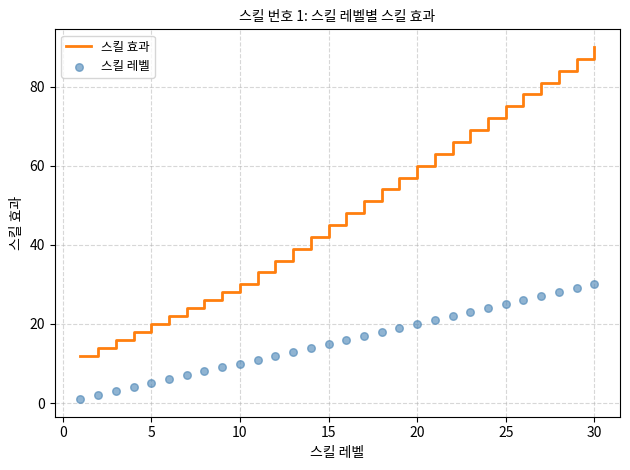

The value of 스킬 효과 at 15 is 15. True or false?

False